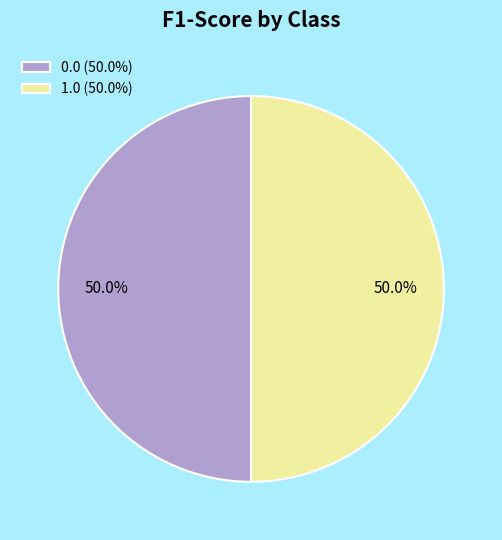

Do 0.0 and 1.0 together represent more than half of the pie?

Yes